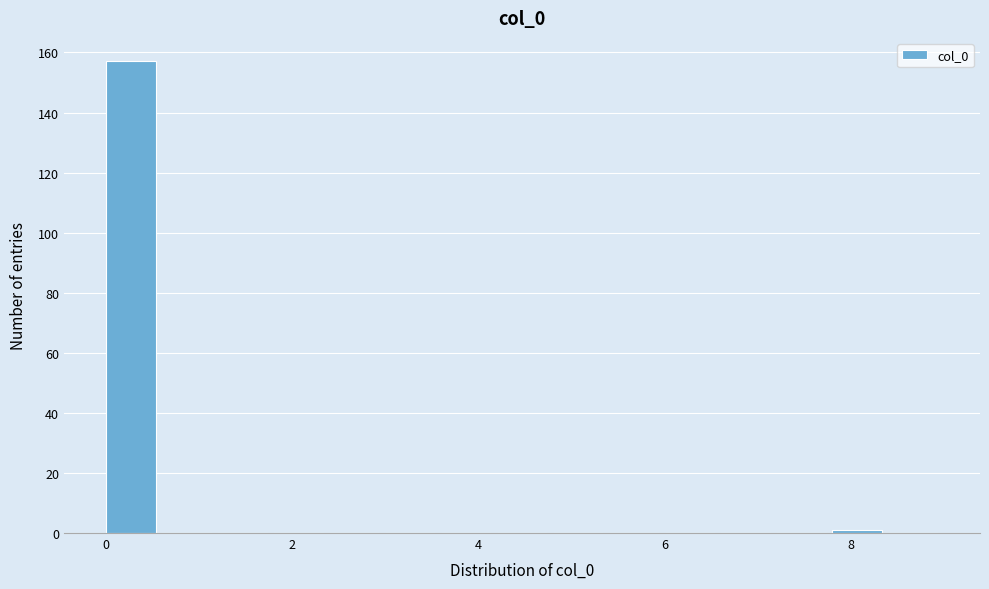

Read against the x-axis, roughly where is the centre of the tallest bar?

0.2